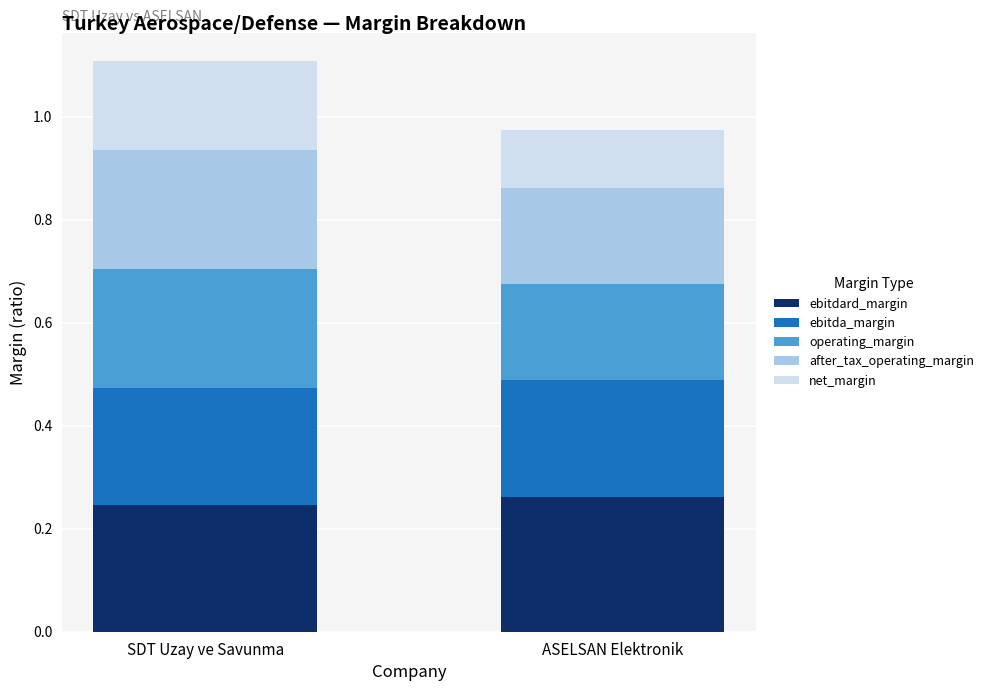

What is the total value across all series at SDT Uzay ve Savunma?

1.1